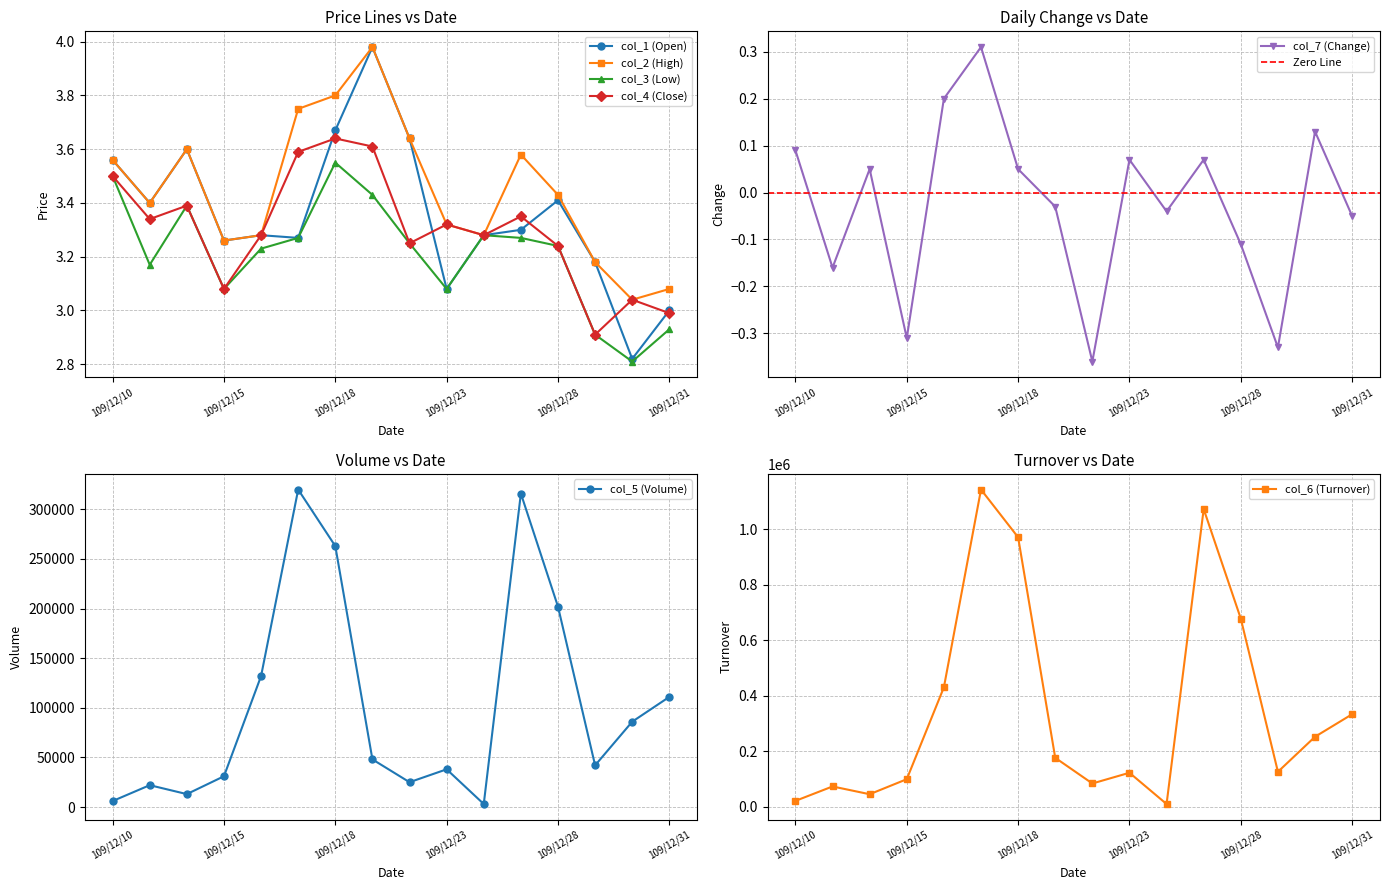

True or false: col_1 (Open) has more than 0 points higher than both neighbors.

True